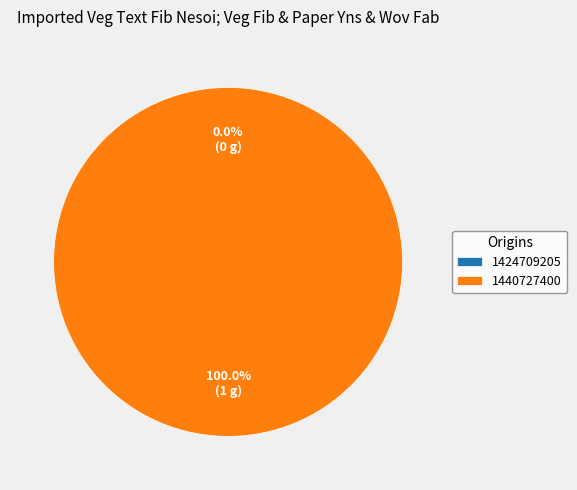

Is there any slice that represents more than half of the pie?

Yes